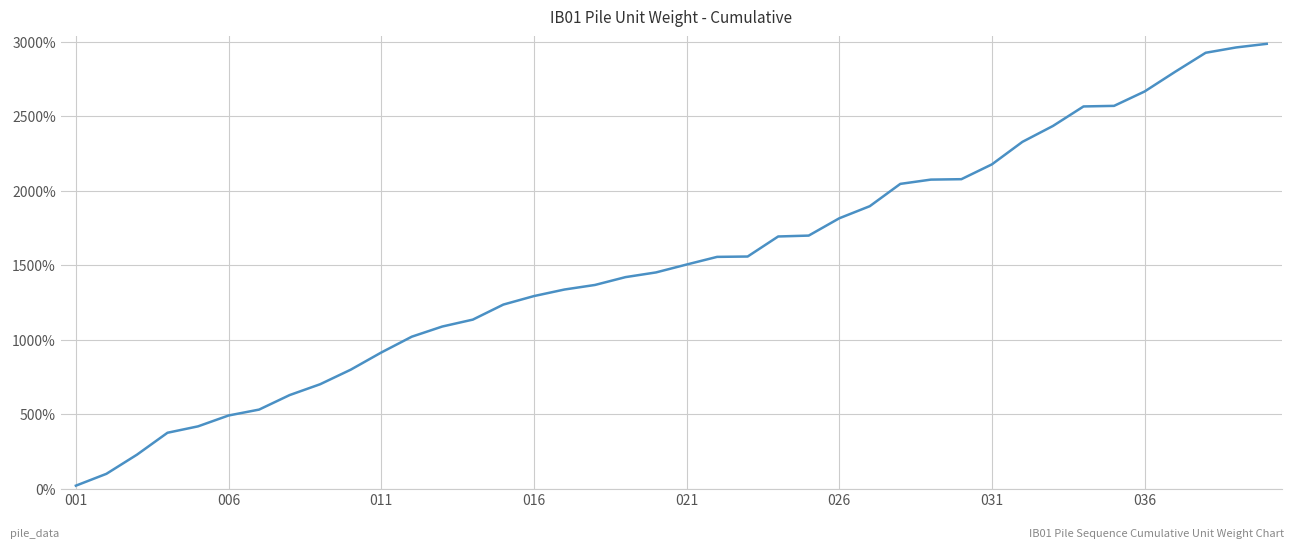

What is the difference between the maximum and minimum values?

2967.2